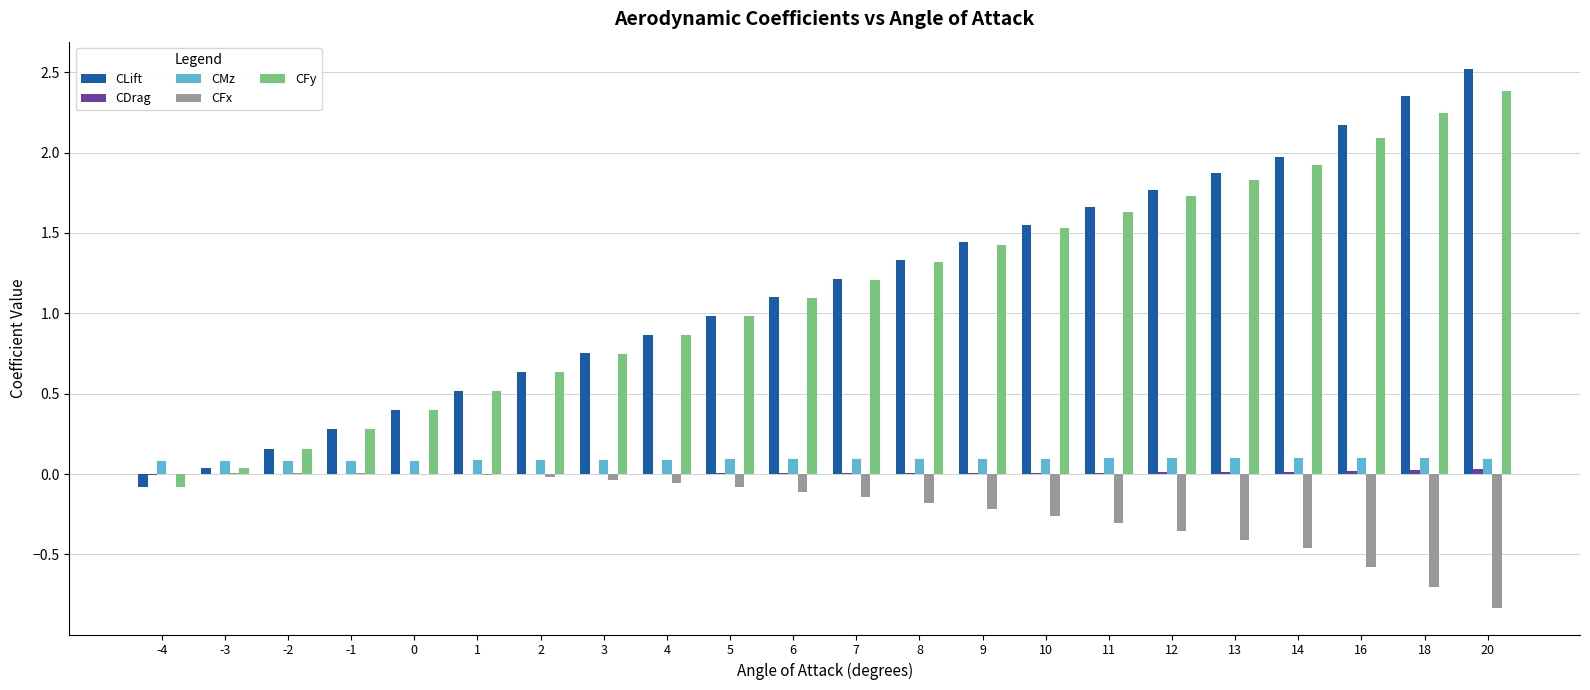

Between 2 and 10, which series saw the biggest shift?

CLift